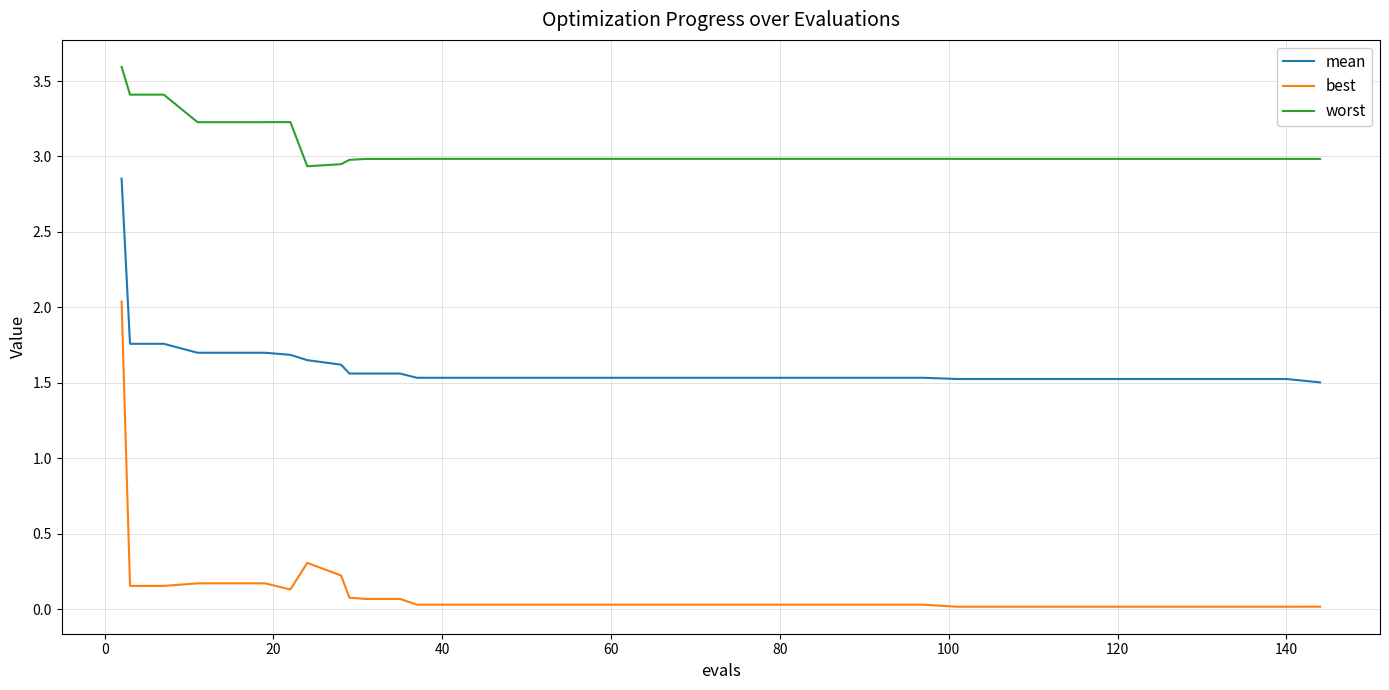

Which series has the widest spread of values?

best